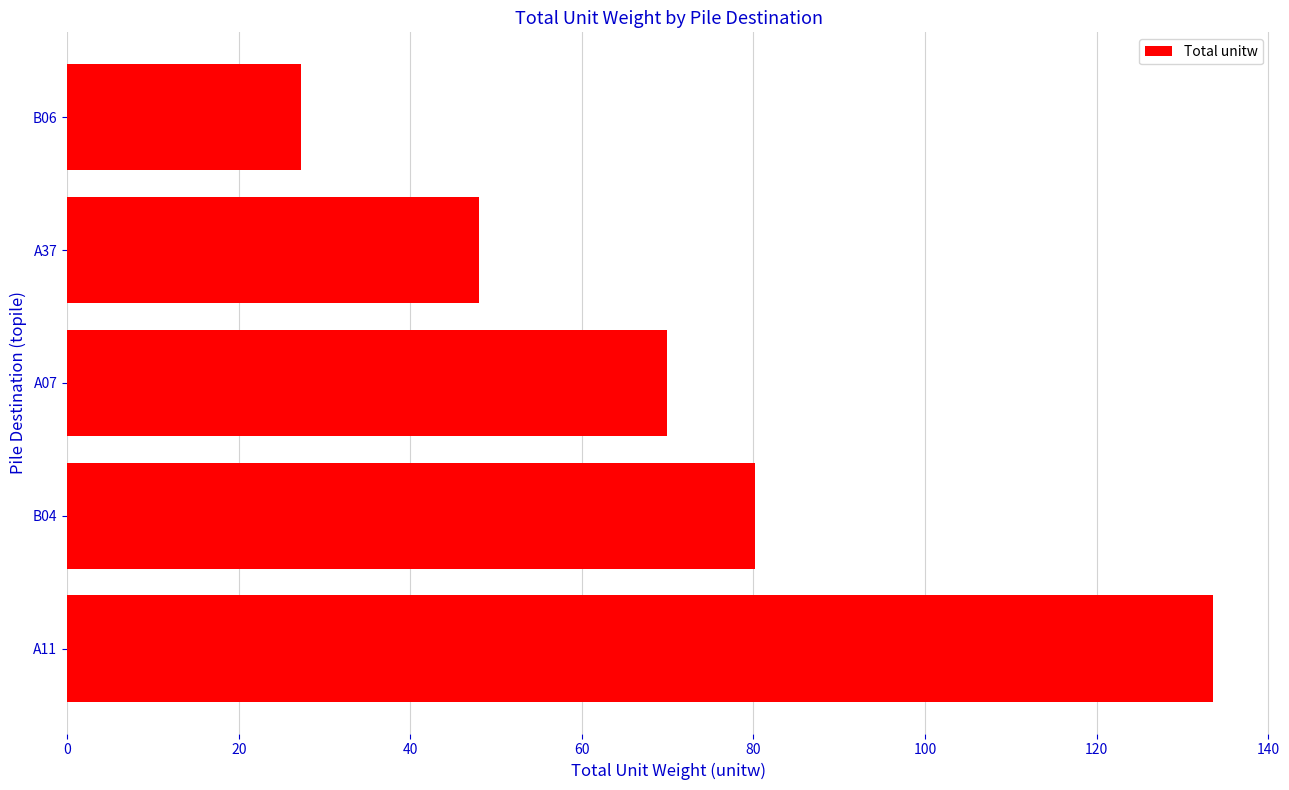

Reading bottom to top, extract all data points from this chart.

A11=133.5	B04=80.2	A07=69.9	A37=48.1	B06=27.2